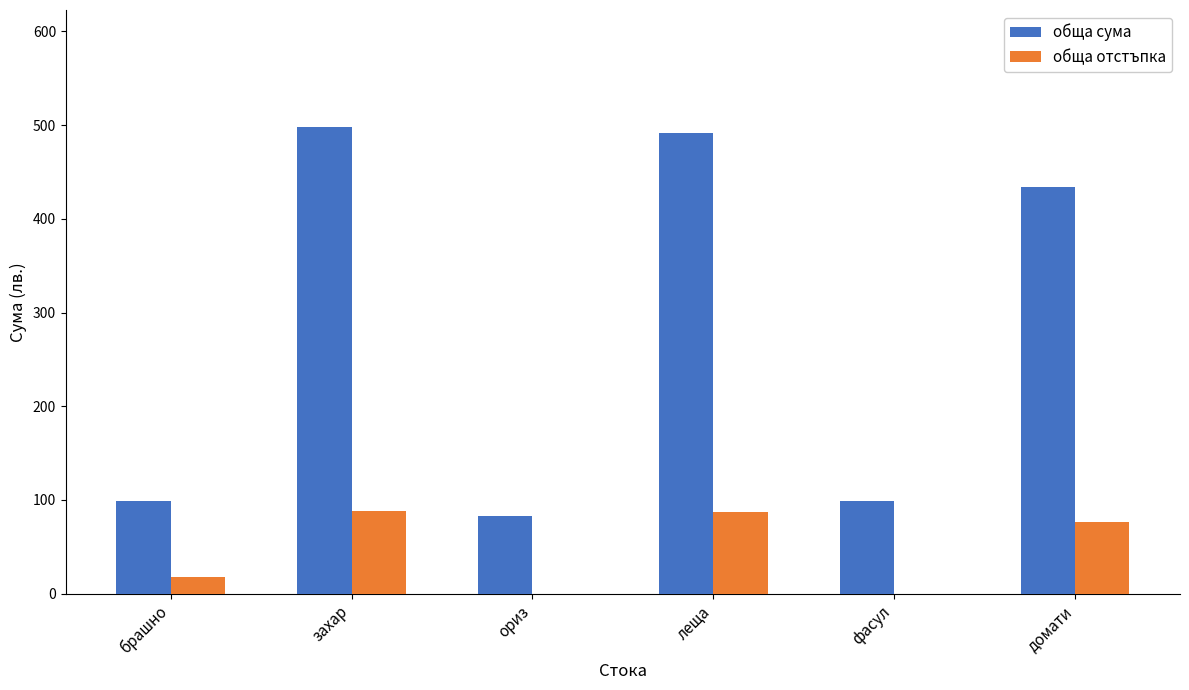

What is the maximum value shown in the chart?

498.4